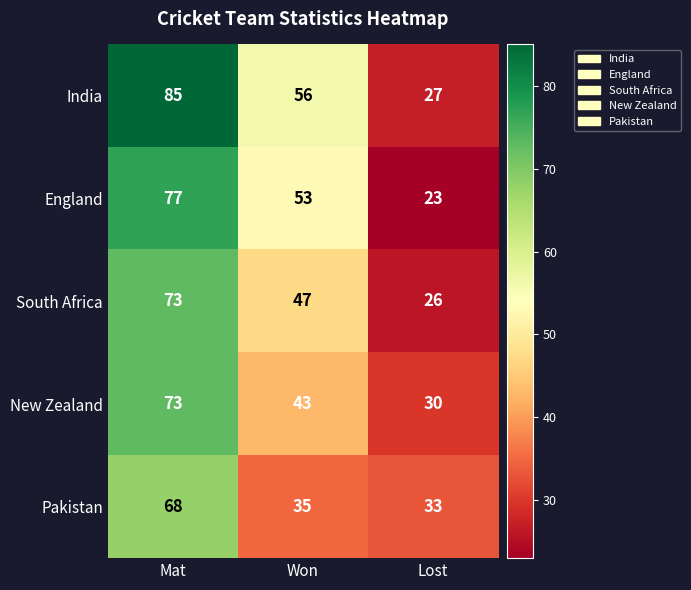

Reading left to right, what are all the values shown in this chart?

India: Mat=85	Won=56	Lost=27
England: Mat=77	Won=53	Lost=23
South Africa: Mat=73	Won=47	Lost=26
New Zealand: Mat=73	Won=43	Lost=30
Pakistan: Mat=68	Won=35	Lost=33